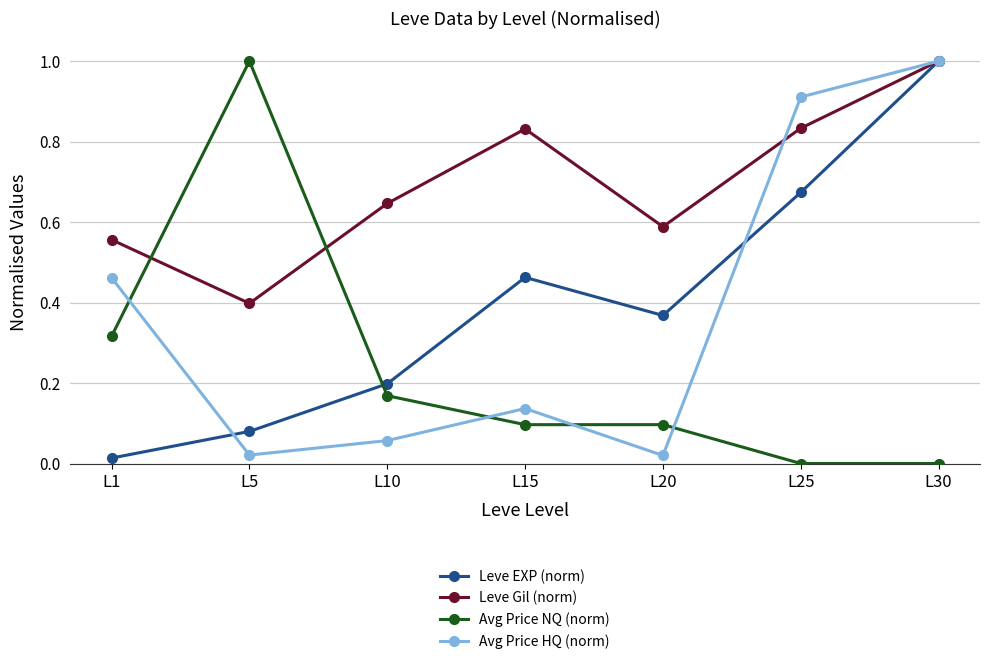

True or false: Avg Price NQ (norm) has more than 0 interior local peaks.

True